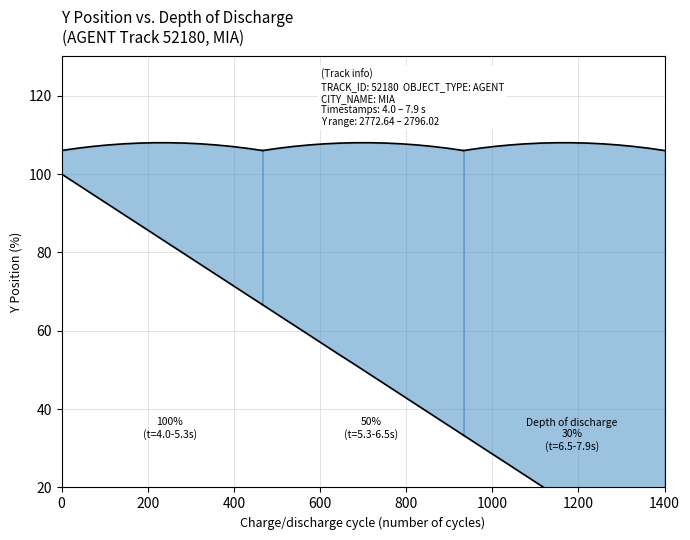

At how many categories does at least one series exceed 95?

14